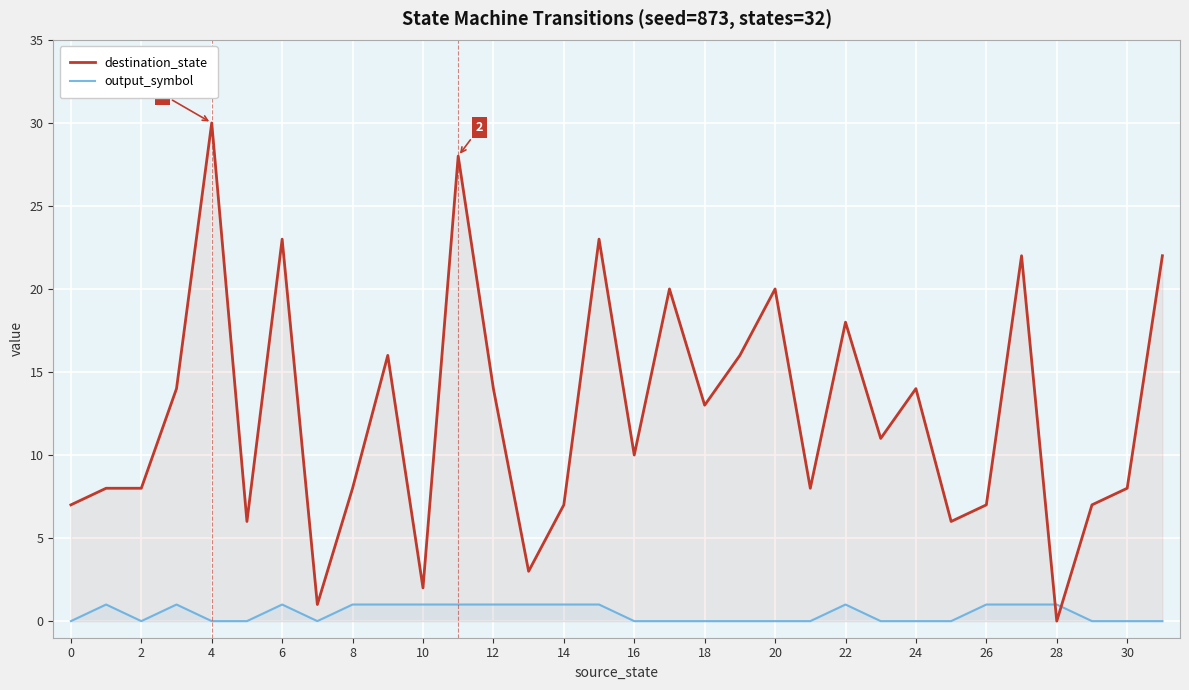

The value of output_symbol at 23 is 0. True or false?

True